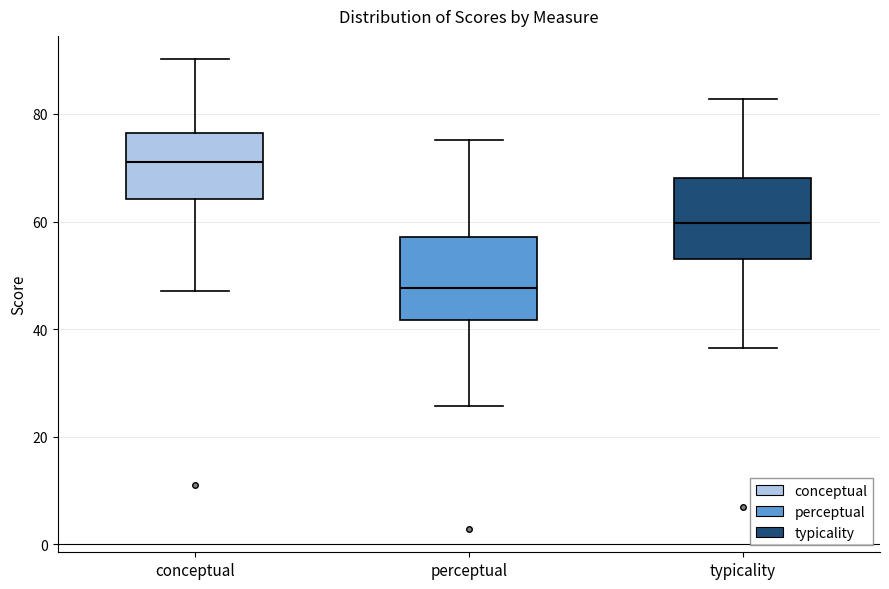

Where does the median line of the box for typicality sit on the y-axis? The values are not printed on the chart, so give them approximately, as read against the axis.

60